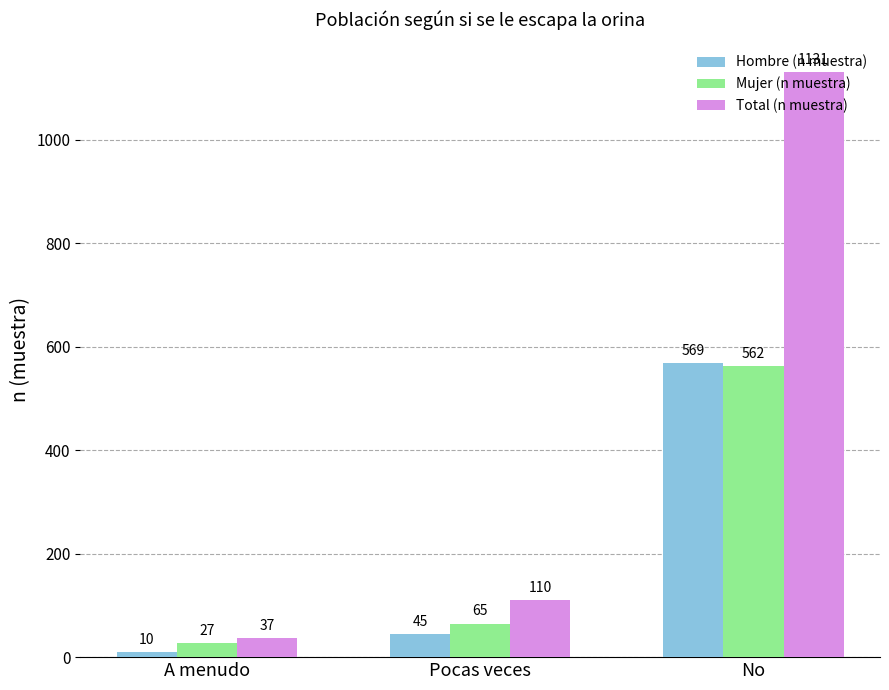

Which series has the widest spread of values?

Total (n muestra)